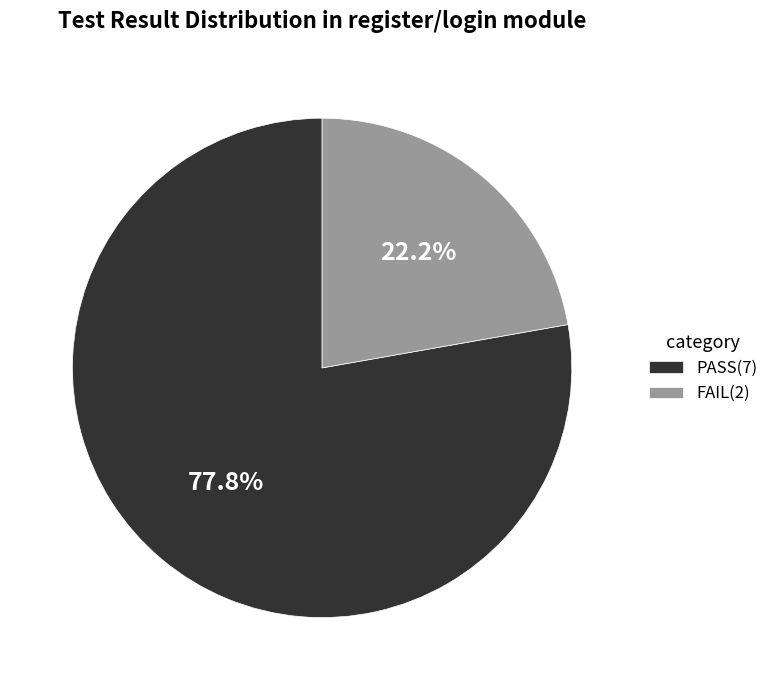

What percentage is the PASS(7) slice, to the nearest percent?

78%